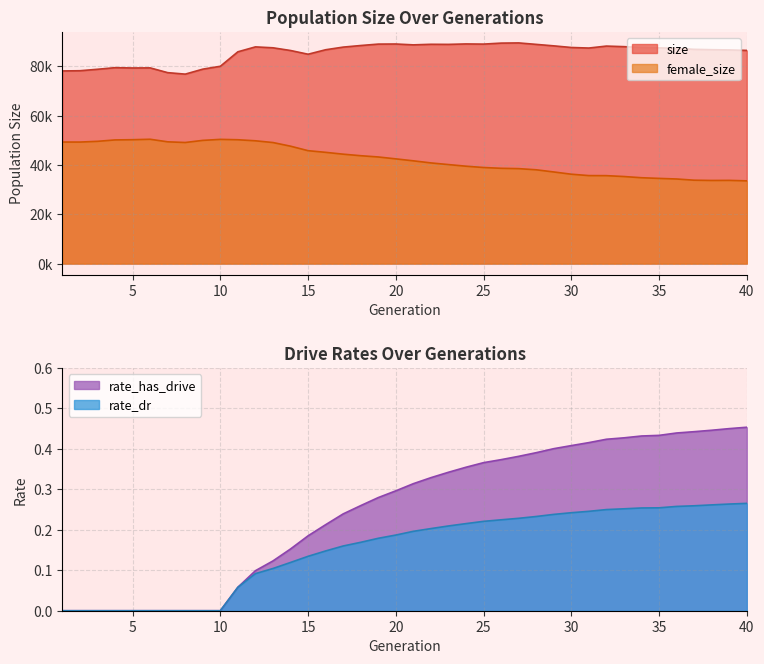

Reading right to left, extract all data points from this chart.

size: 86511.0	86704.0	86802.0	86947.0	87351.0	87549.0	87696.0	88036.0	88269.0	87473.0	87702.0	88360.0	88960.0	89552.0	89474.0	89073.0	89138.0	88958.0	88995.0	88765.0	89111.0	89073.0	88497.0	87852.0	86777.0	84963.0	86476.0	87572.0	87942.0	85948.0	80071.0	78905.0	76887.0	77486.0	79419.0	79381.0	79503.0	78856.0	78264.0	78179.0
female_size: 33573.0	33766.0	33732.0	33841.0	34328.0	34567.0	34841.0	35328.0	35683.0	35708.0	36269.0	37182.0	38063.0	38533.0	38669.0	38988.0	39522.0	40176.0	40854.0	41700.0	42495.0	43266.0	43776.0	44399.0	45144.0	45819.0	47642.0	49120.0	49830.0	50254.0	50408.0	49997.0	49138.0	49414.0	50453.0	50273.0	50185.0	49615.0	49315.0	49325.0
rate_dr: 0.3	0.3	0.3	0.3	0.3	0.3	0.3	0.3	0.3	0.2	0.2	0.2	0.2	0.2	0.2	0.2	0.2	0.2	0.2	0.2	0.2	0.2	0.2	0.2	0.1	0.1	0.1	0.1	0.1	0.1	0.0	0.0	0.0	0.0	0.0	0.0	0.0	0.0	0.0	0.0
rate_has_drive: 0.5	0.5	0.4	0.4	0.4	0.4	0.4	0.4	0.4	0.4	0.4	0.4	0.4	0.4	0.4	0.4	0.4	0.3	0.3	0.3	0.3	0.3	0.3	0.2	0.2	0.2	0.2	0.1	0.1	0.1	0.0	0.0	0.0	0.0	0.0	0.0	0.0	0.0	0.0	0.0